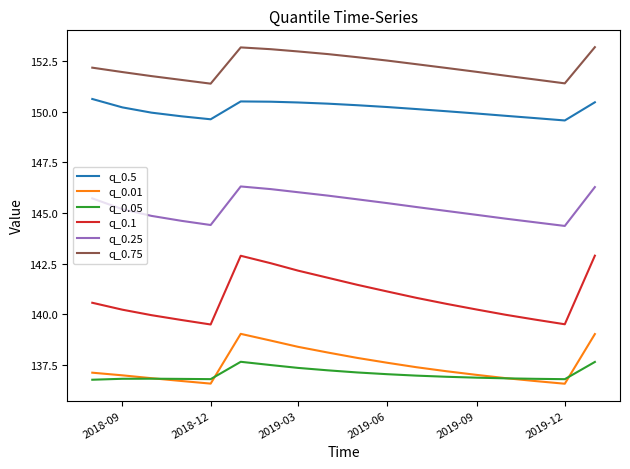

What are all the series names shown in the legend?

q_0.5, q_0.01, q_0.05, q_0.1, q_0.25, q_0.75